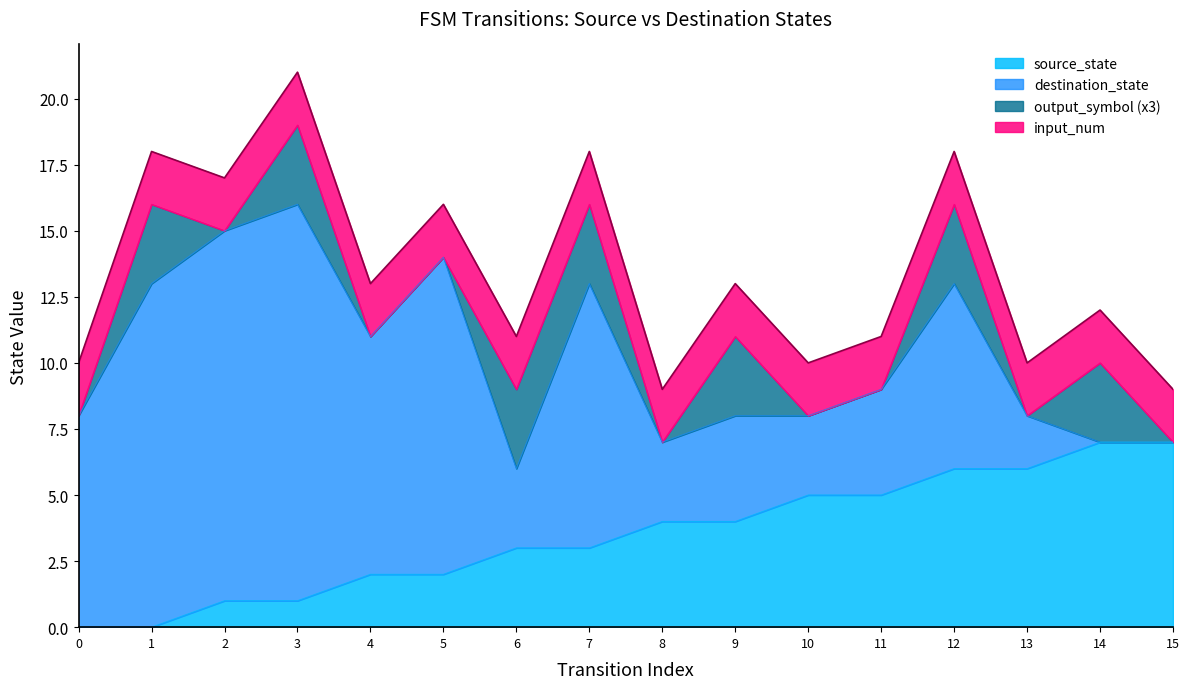

What is the greatest value displayed?

15